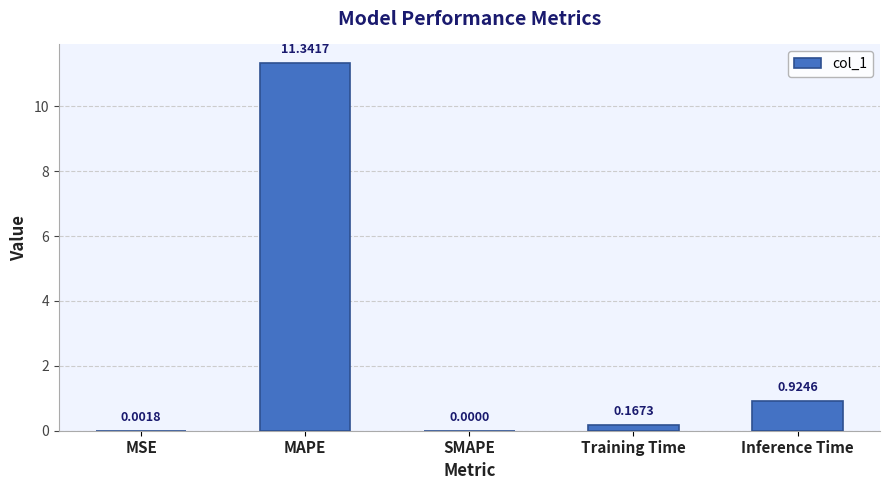

What is the sum of all values?

12.4